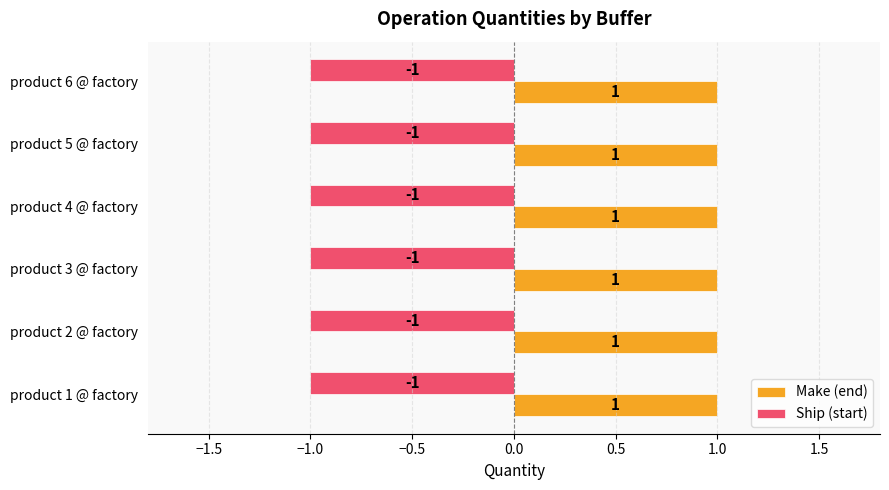

The Ship (start) series shows -1 at product 1 @ factory. True or false?

True